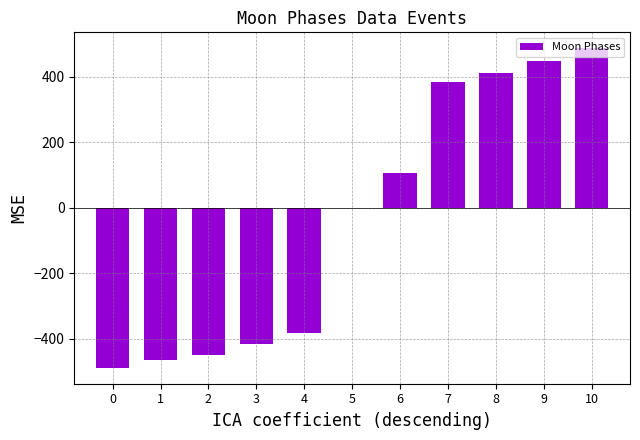

What is the maximum value shown in the chart?

487